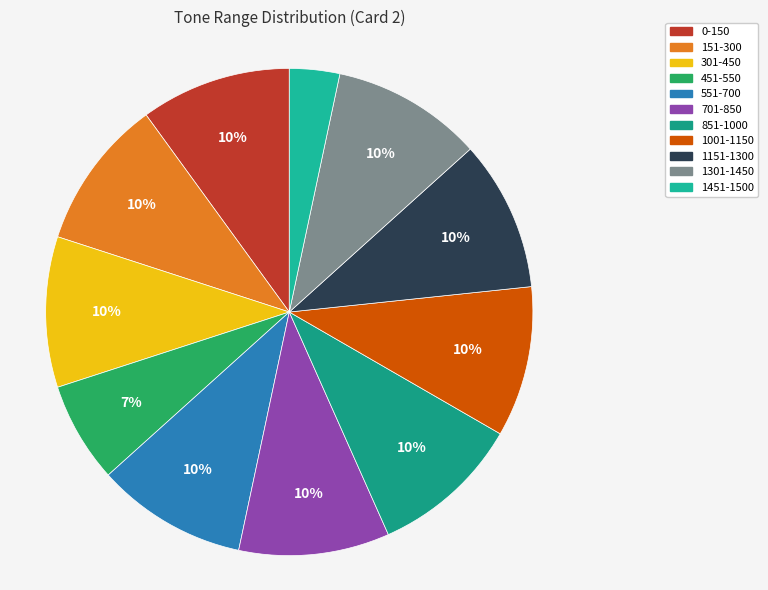

Approximately how many times larger is the value at 1151-1300 compared to 1001-1150?

1.0